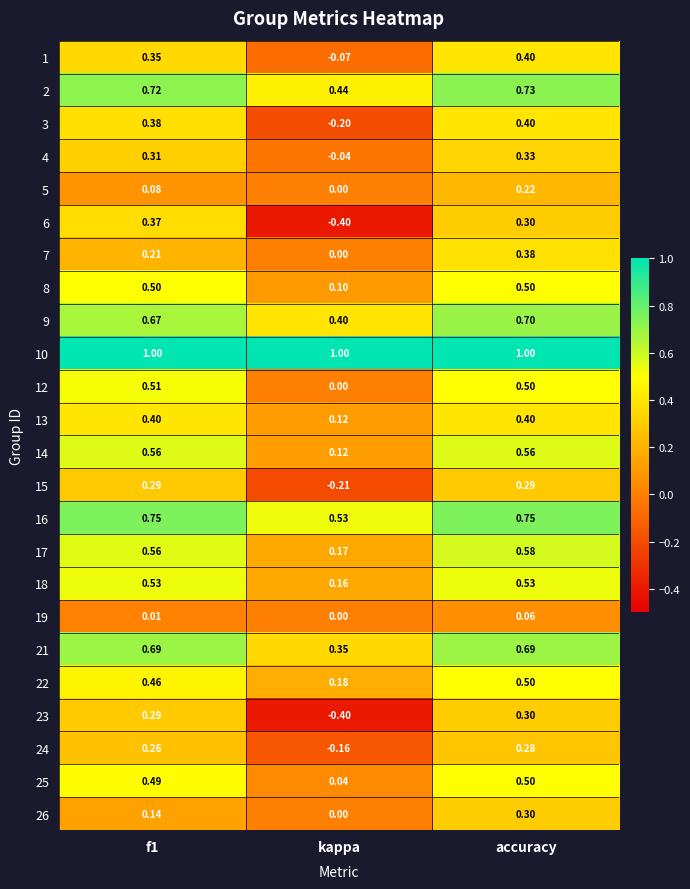

Which series has the widest spread of values?

6